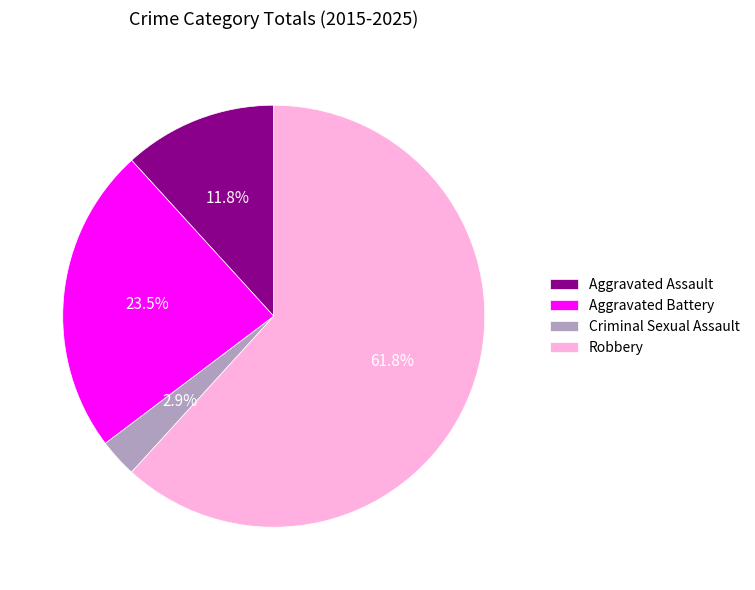

Do Robbery and Aggravated Battery together represent more than half of the pie?

Yes